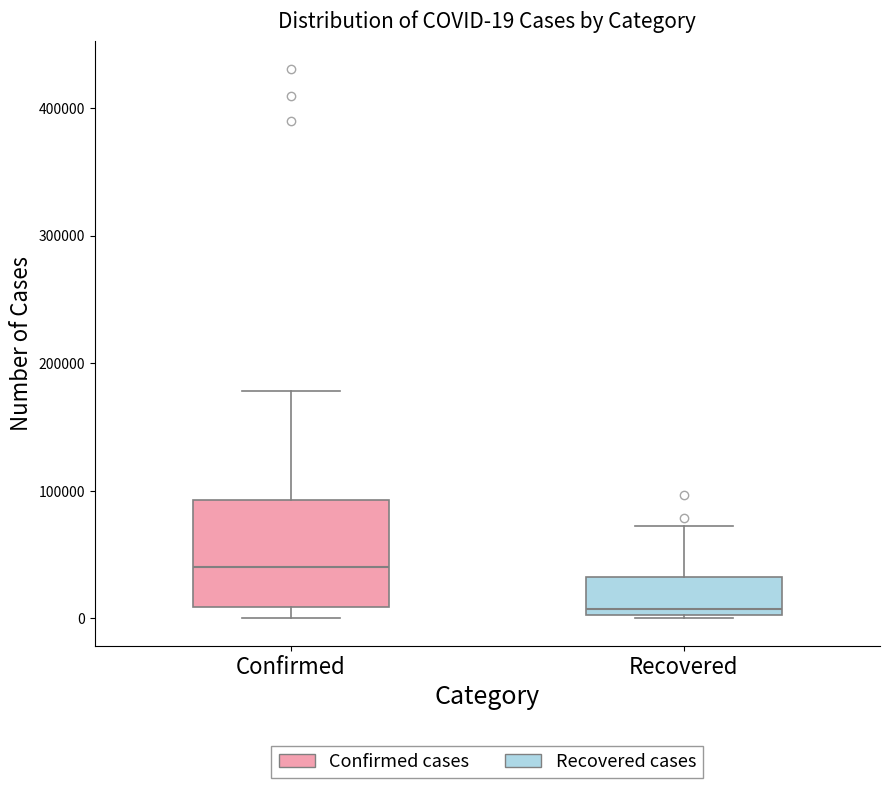

Comparing the boxes themselves (not the whiskers), which one is the tallest?

Confirmed